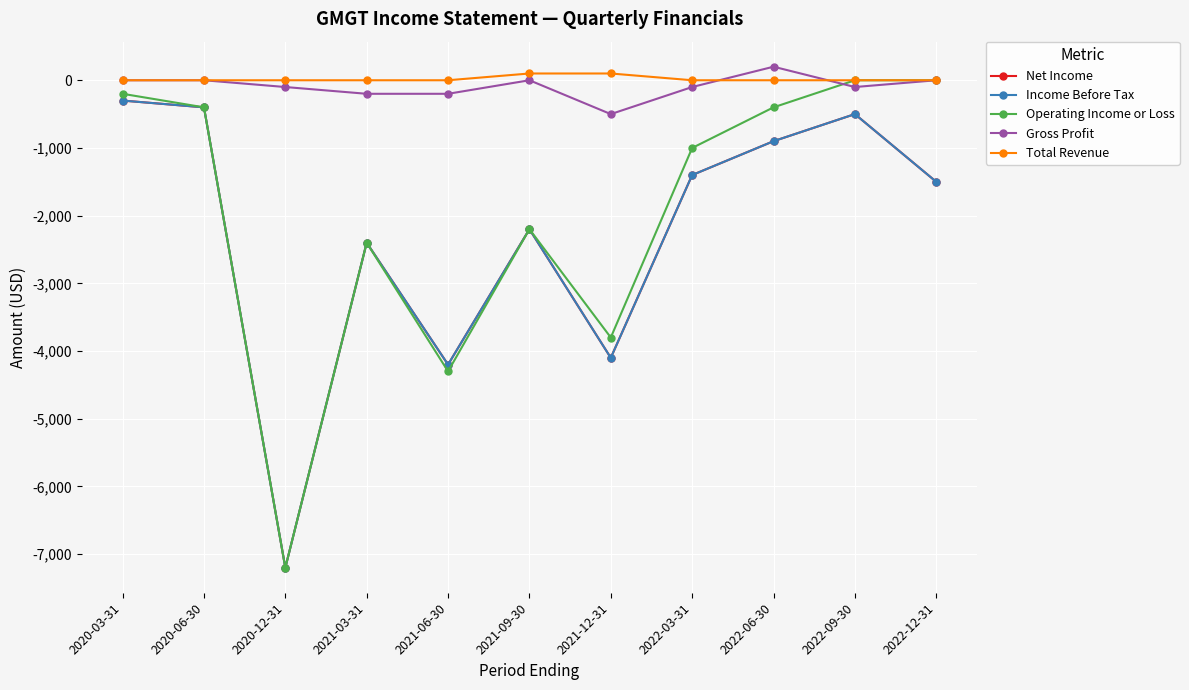

Reading left to right, extract all data points from this chart.

Net Income: -300	-400	-7200	-2400	-4200	-2200	-4100	-1400	-900	-500	-1500
Income Before Tax: -300	-400	-7200	-2400	-4200	-2200	-4100	-1400	-900	-500	-1500
Operating Income or Loss: -200	-400	-7200	-2400	-4300	-2200	-3800	-1000	-400	0	0
Gross Profit: 0	0	-100	-200	-200	0	-500	-100	200	-100	0
Total Revenue: 0	0	0	0	0	100	100	0	0	0	0